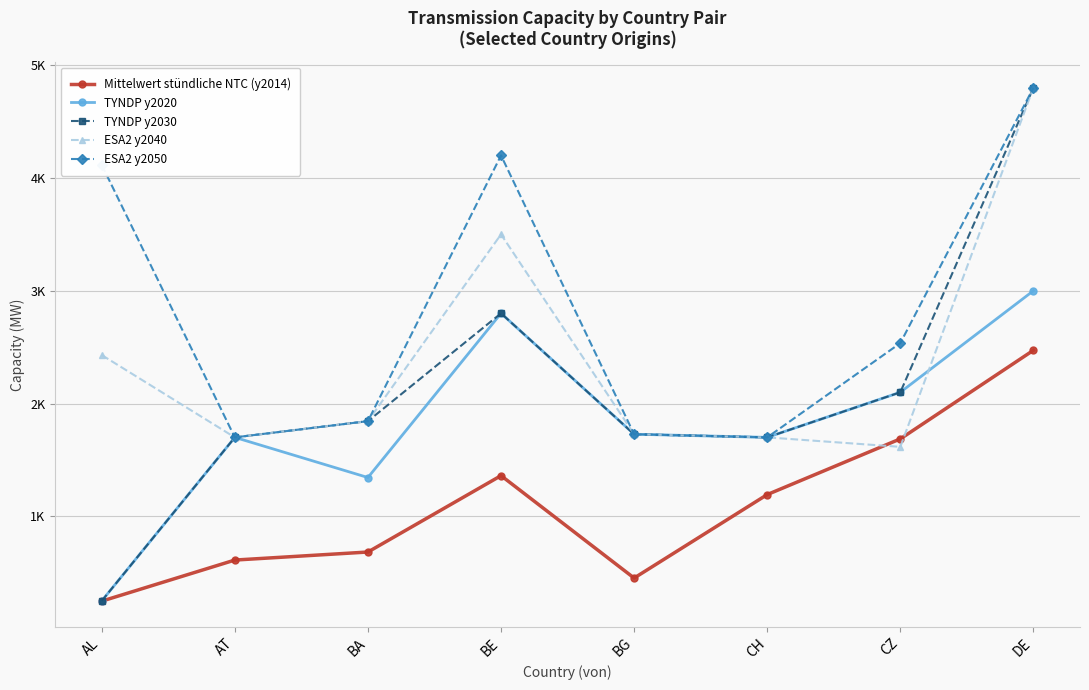

Which series has the largest total across all categories?

ESA2 y2050